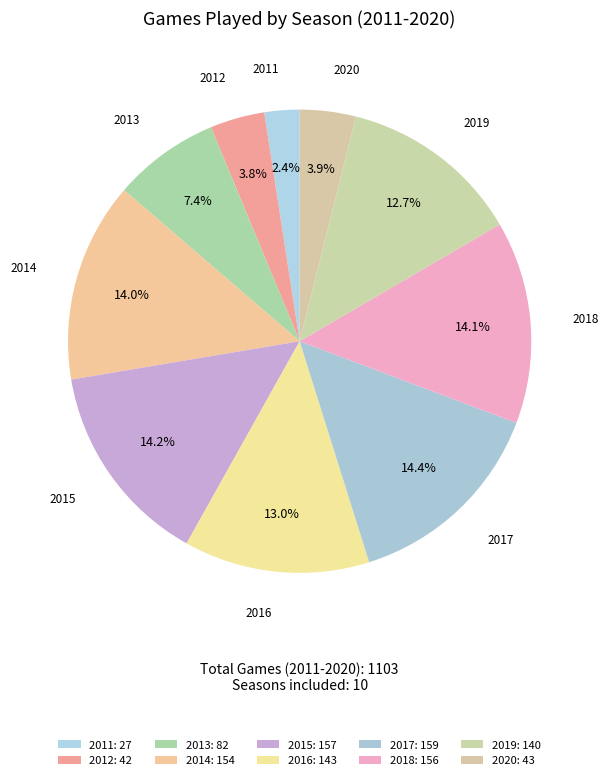

Rank the categories by value from lowest to highest.

2011, 2012, 2020, 2013, 2019, 2016, 2014, 2018, 2015, 2017